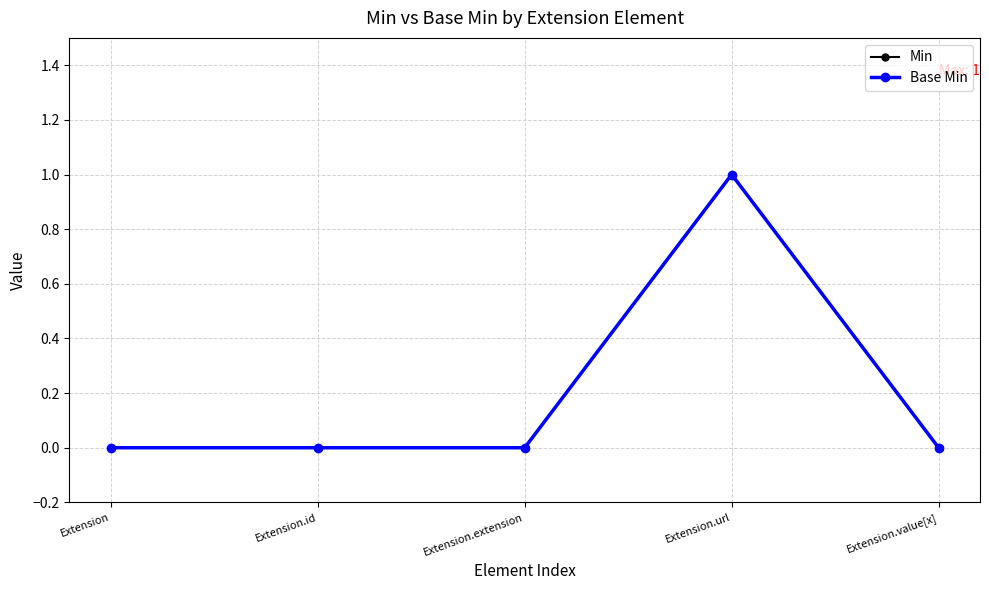

Between Extension.url and Extension, which is larger?

Extension.url